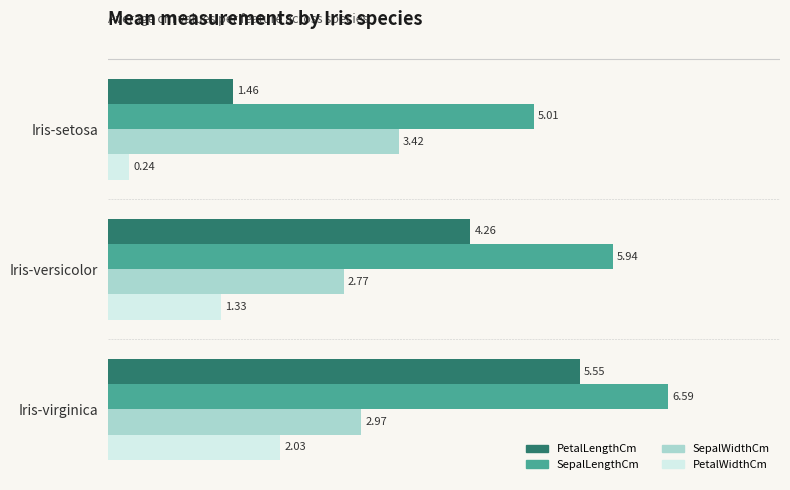

At which label is SepalWidthCm closest to 3?

Iris-virginica